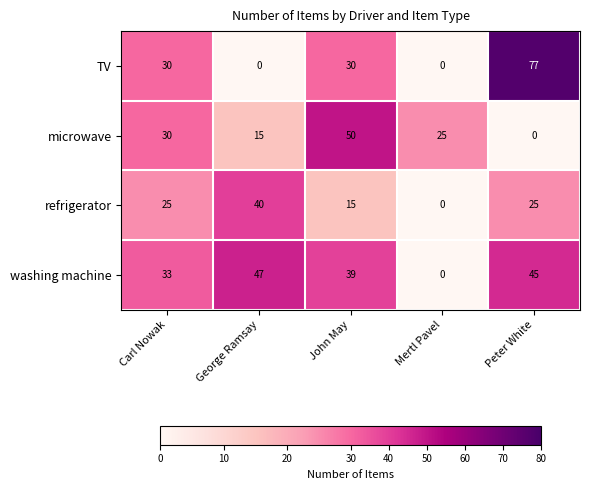

What is the average value of the washing machine series?

33